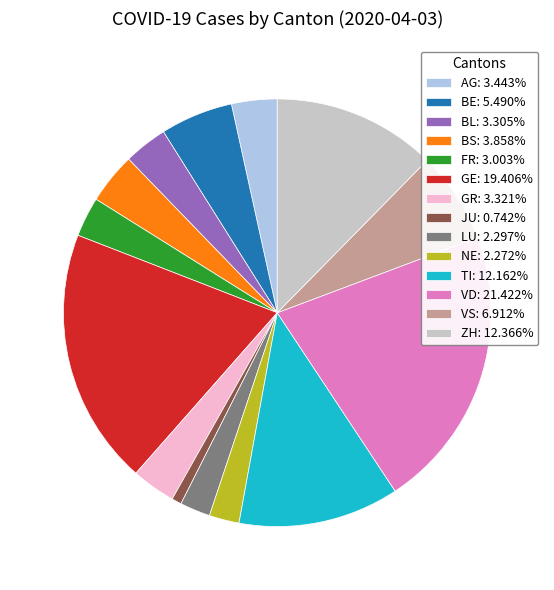

What is the ratio of the value at BE: 5.490% to the value at BS: 3.858%?

1.4